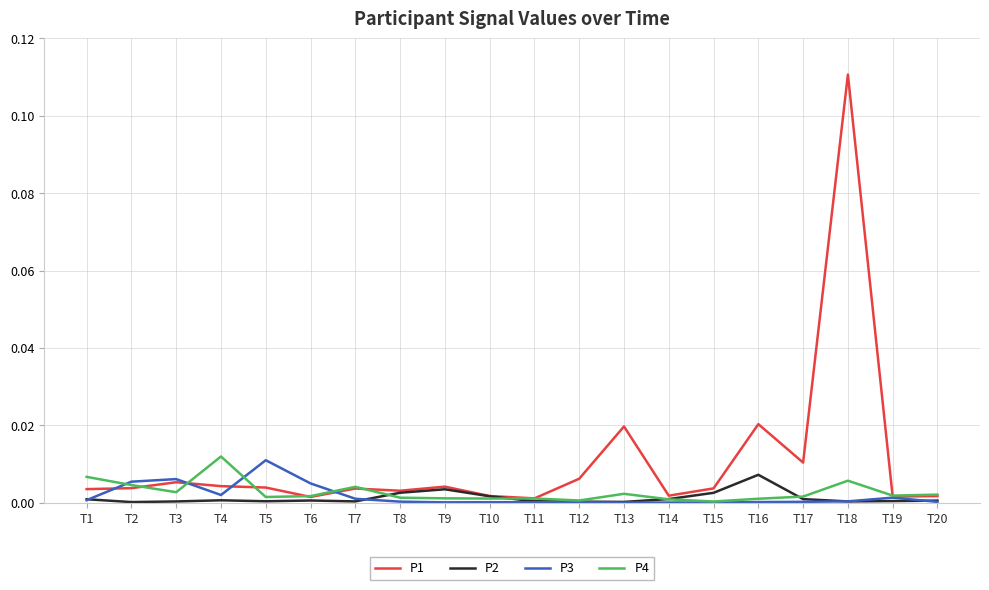

Is the value of P1 at T18 greater than the value of P3 at T10?

Yes